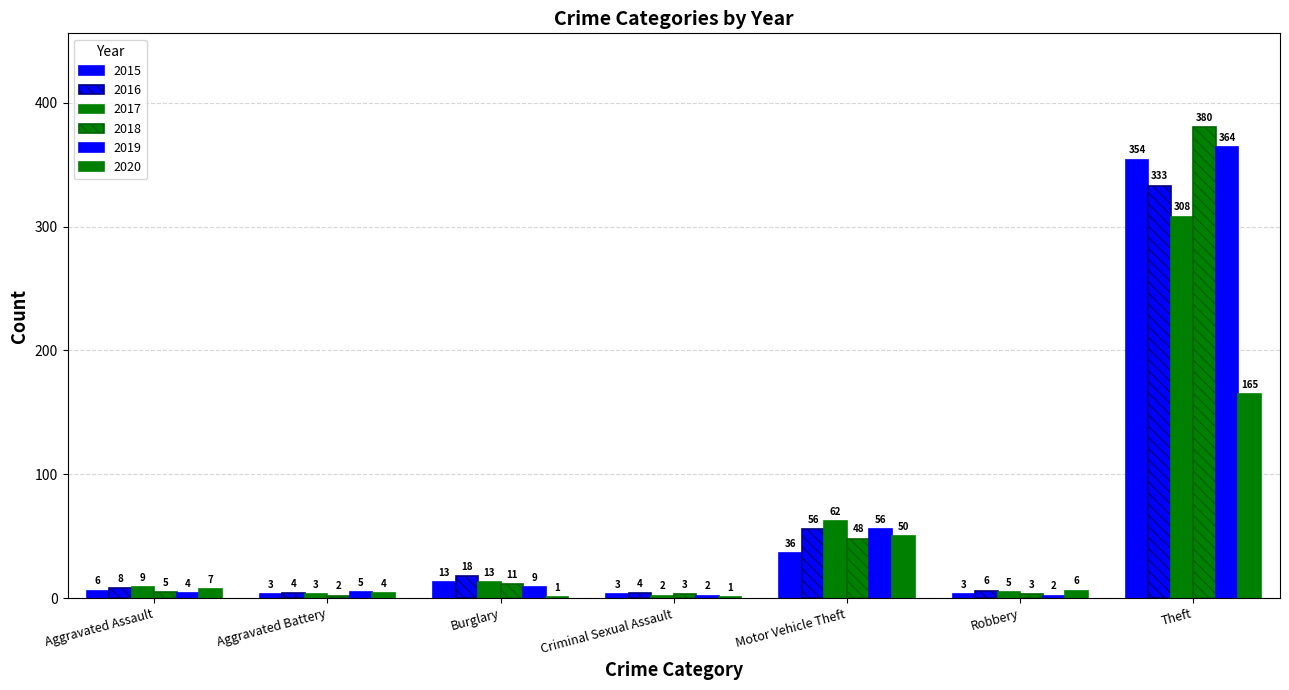

Reading right to left, what are all the values shown in this chart?

2015: 354	3	36	3	13	3	6
2016: 333	6	56	4	18	4	8
2017: 308	5	62	2	13	3	9
2018: 380	3	48	3	11	2	5
2019: 364	2	56	2	9	5	4
2020: 165	6	50	1	1	4	7